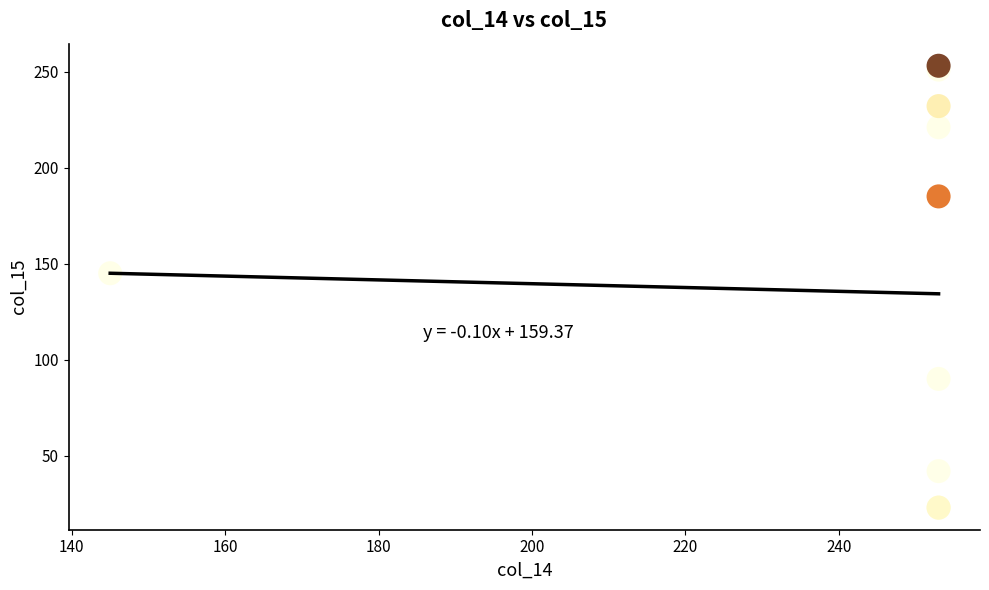

What Y value in the scatter plot is closest to 138?

145